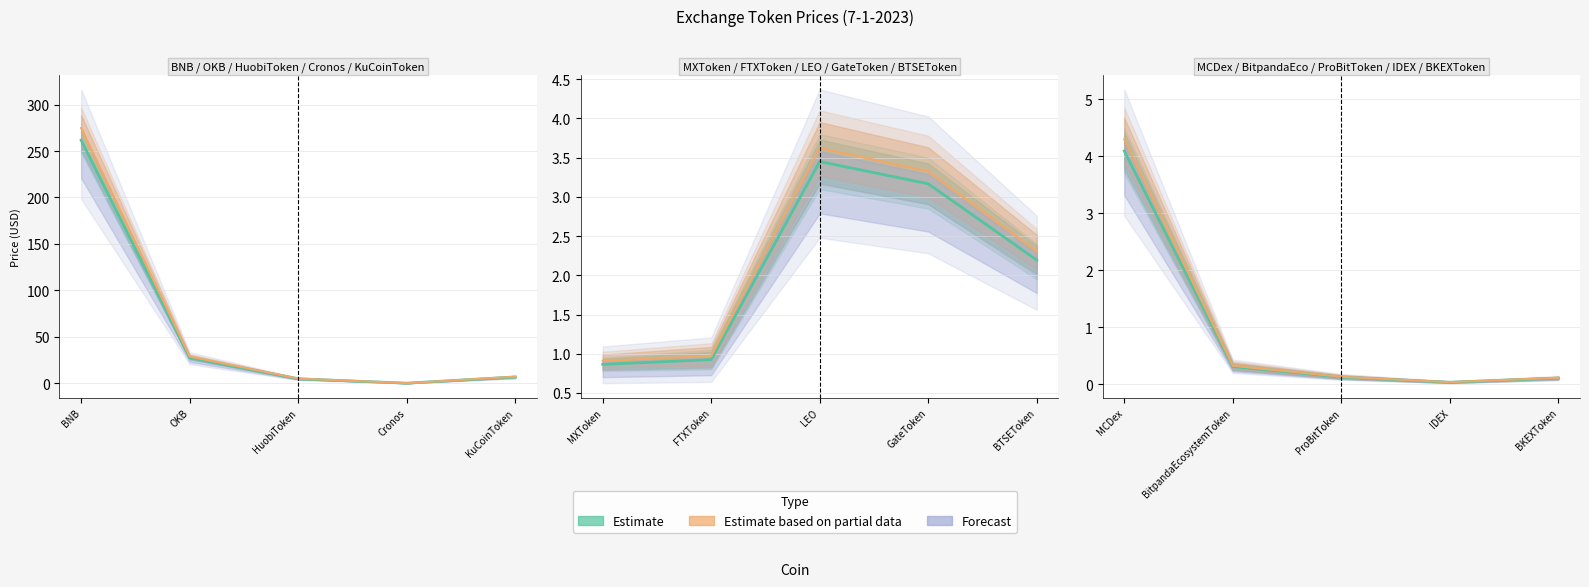

What is the difference between the maximum and minimum values?

4.1